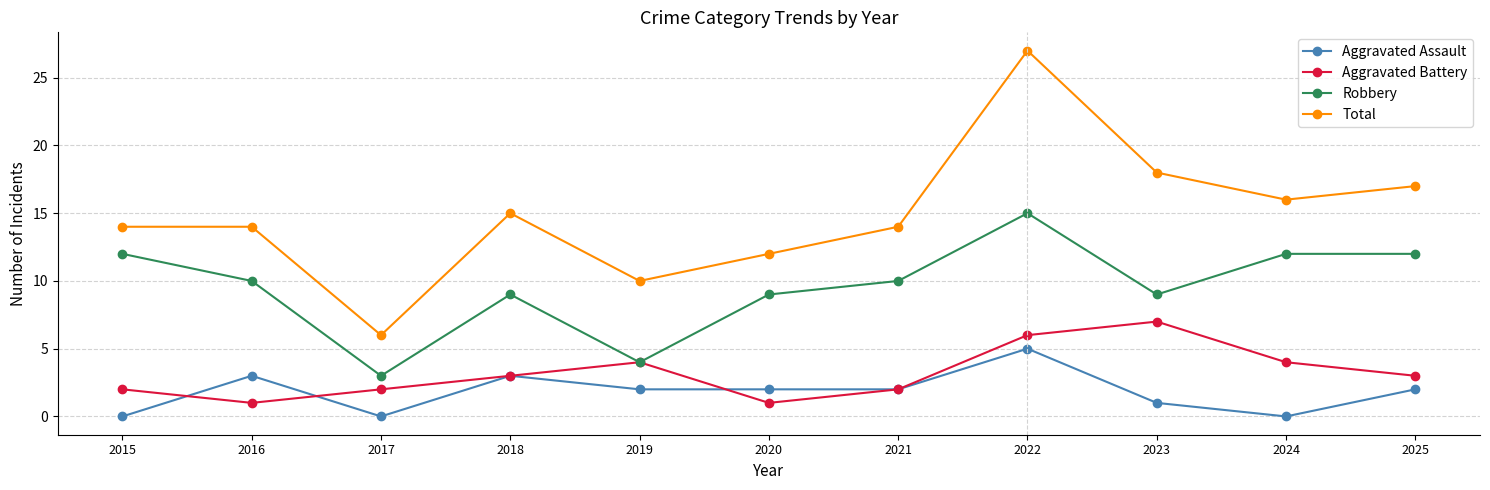

Reading right to left, extract all data points from this chart.

Aggravated Assault: 2	0	1	5	2	2	2	3	0	3	0
Aggravated Battery: 3	4	7	6	2	1	4	3	2	1	2
Robbery: 12	12	9	15	10	9	4	9	3	10	12
Total: 17	16	18	27	14	12	10	15	6	14	14